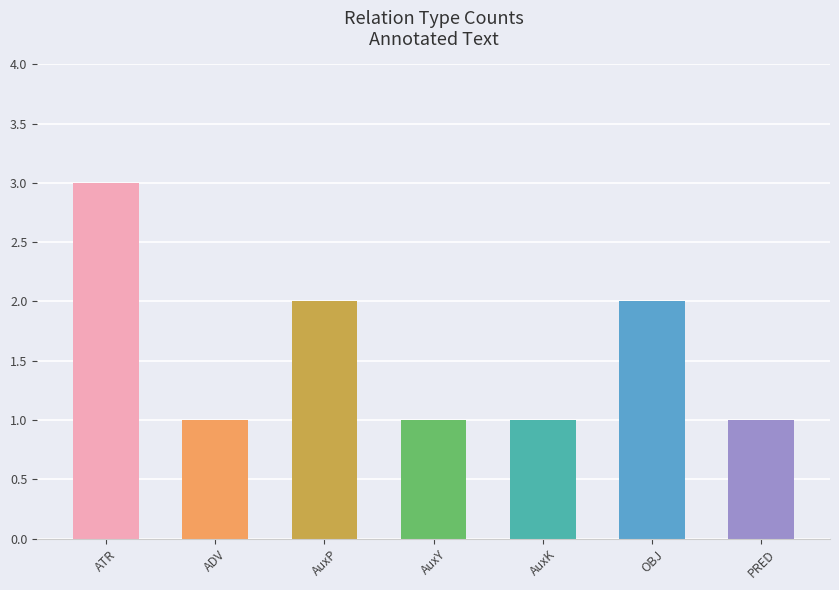

What is the minimum value shown in the chart?

1